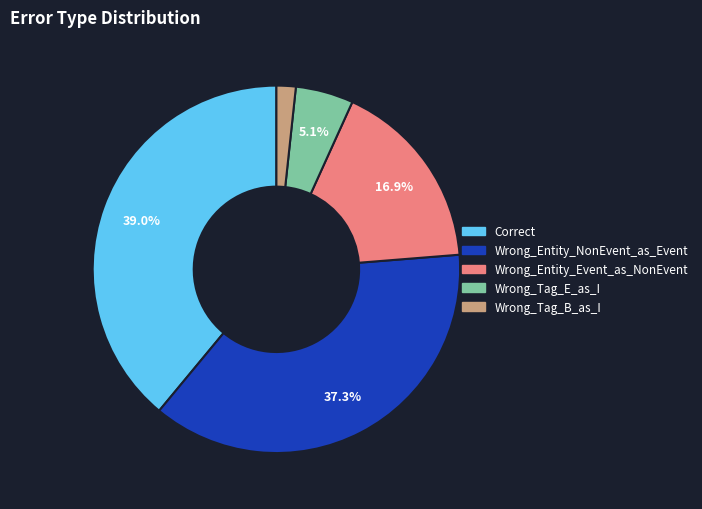

How many segments does this pie chart have?

5